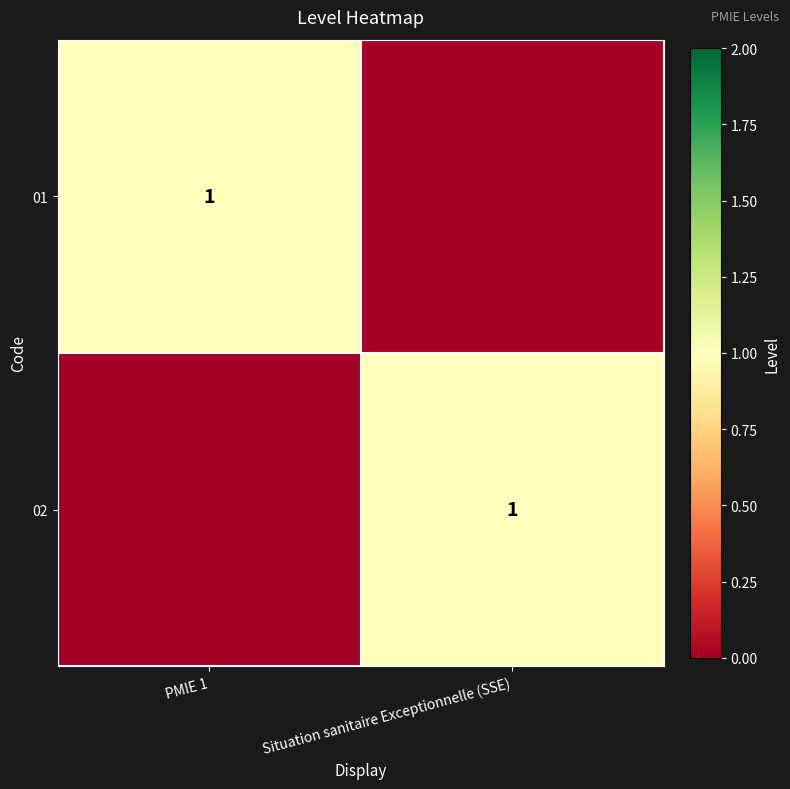

The value of 02 at Situation sanitaire Exceptionnelle (SSE) is 1. True or false?

True